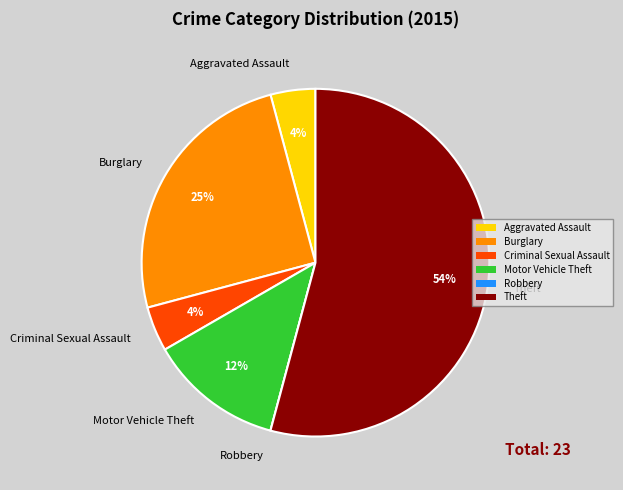

The Burglary slice represents 25% of the pie. True or false?

True